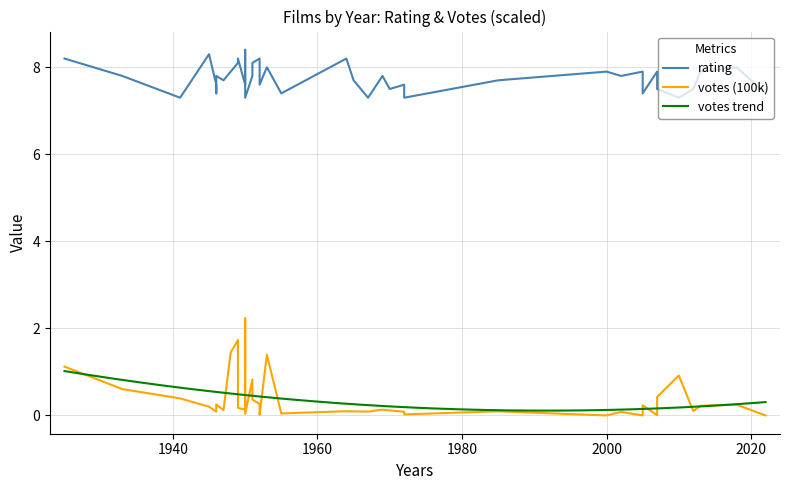

Is this an area chart (filled region under the line)?

No